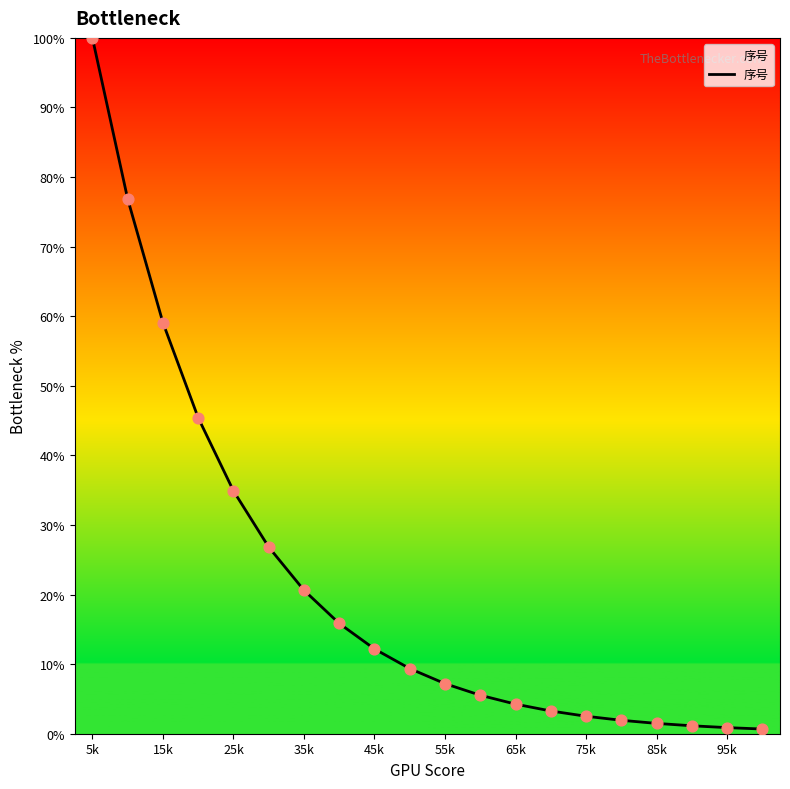

What is the greatest value displayed?

100.0